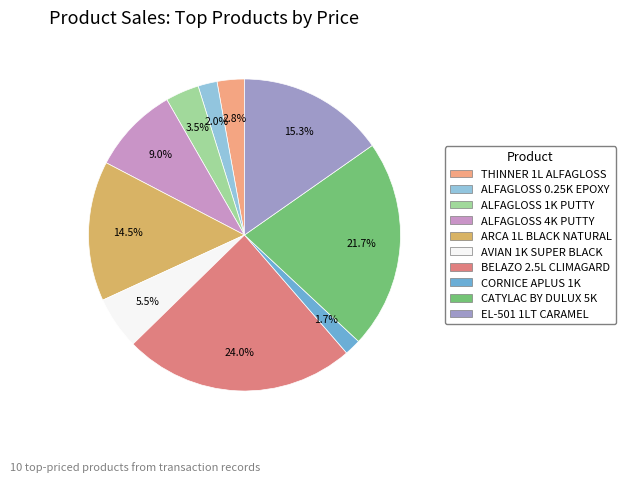

Does BELAZO 2.5L CLIMAGARD represent more than half of the total?

No